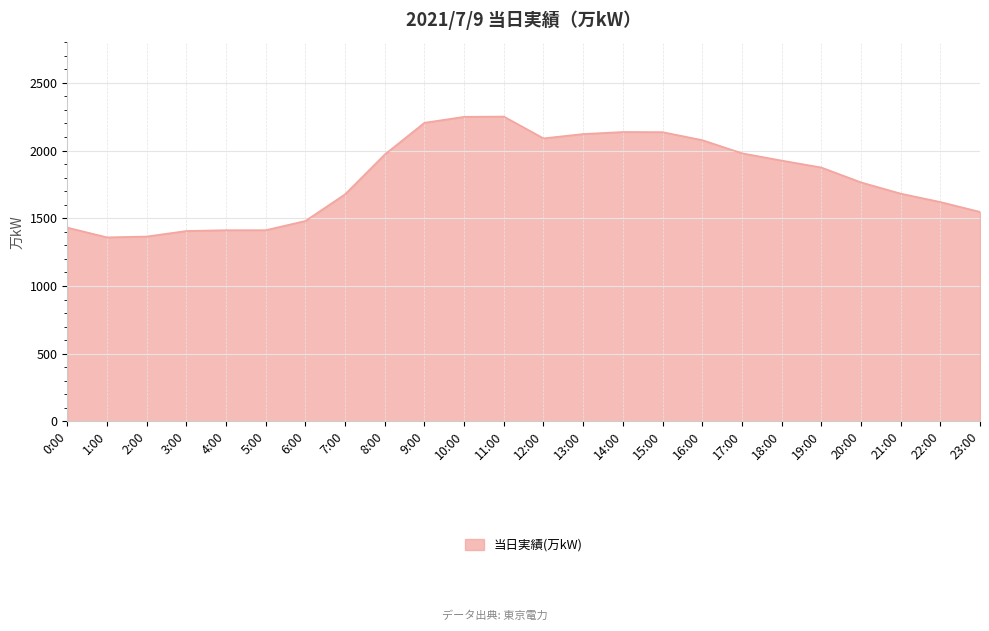

The chart shows a value of 1406 at 3:00. True or false?

True